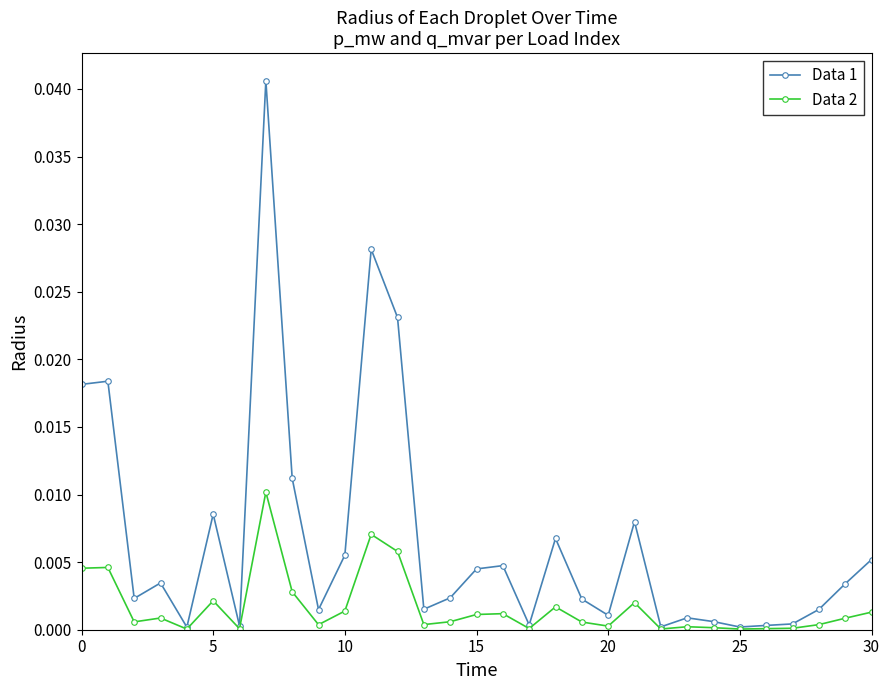

Does the chart have visible grid lines?

No